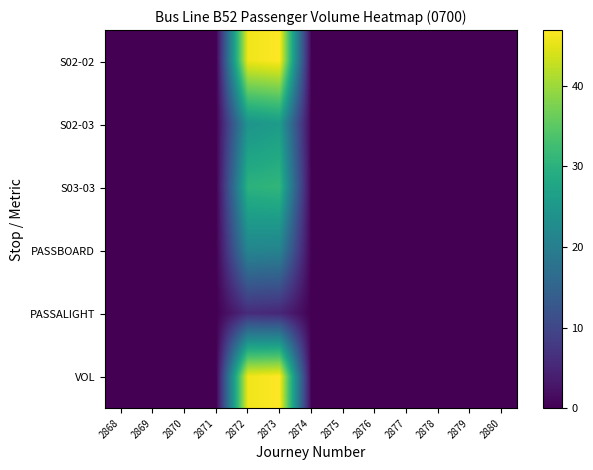

Between 2879 and 2877, which is larger?

2879